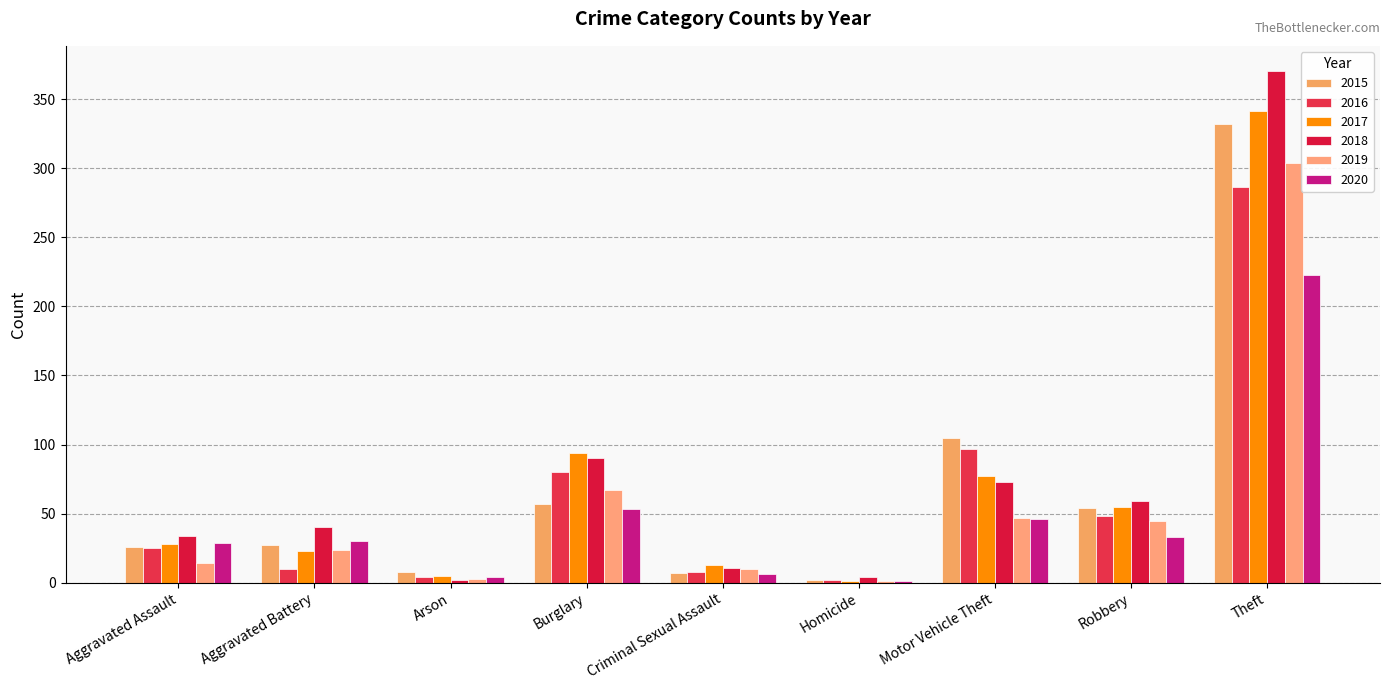

True or false: 2018 has a value of 1 at Arson.

False